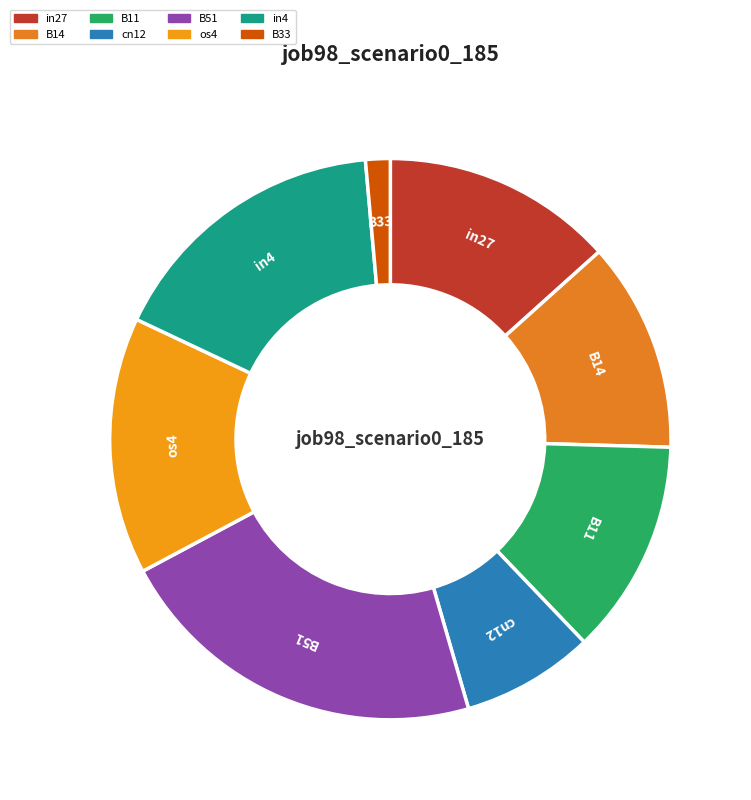

Does B14 account for over 50% of the chart?

No